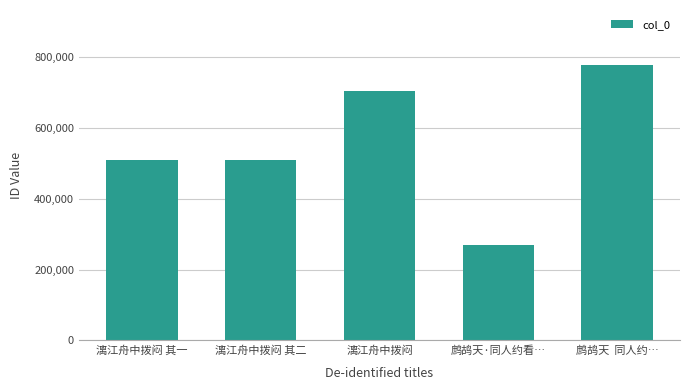

True or false: the data shows 176302 at 鹧鸪天·同人约看….

False